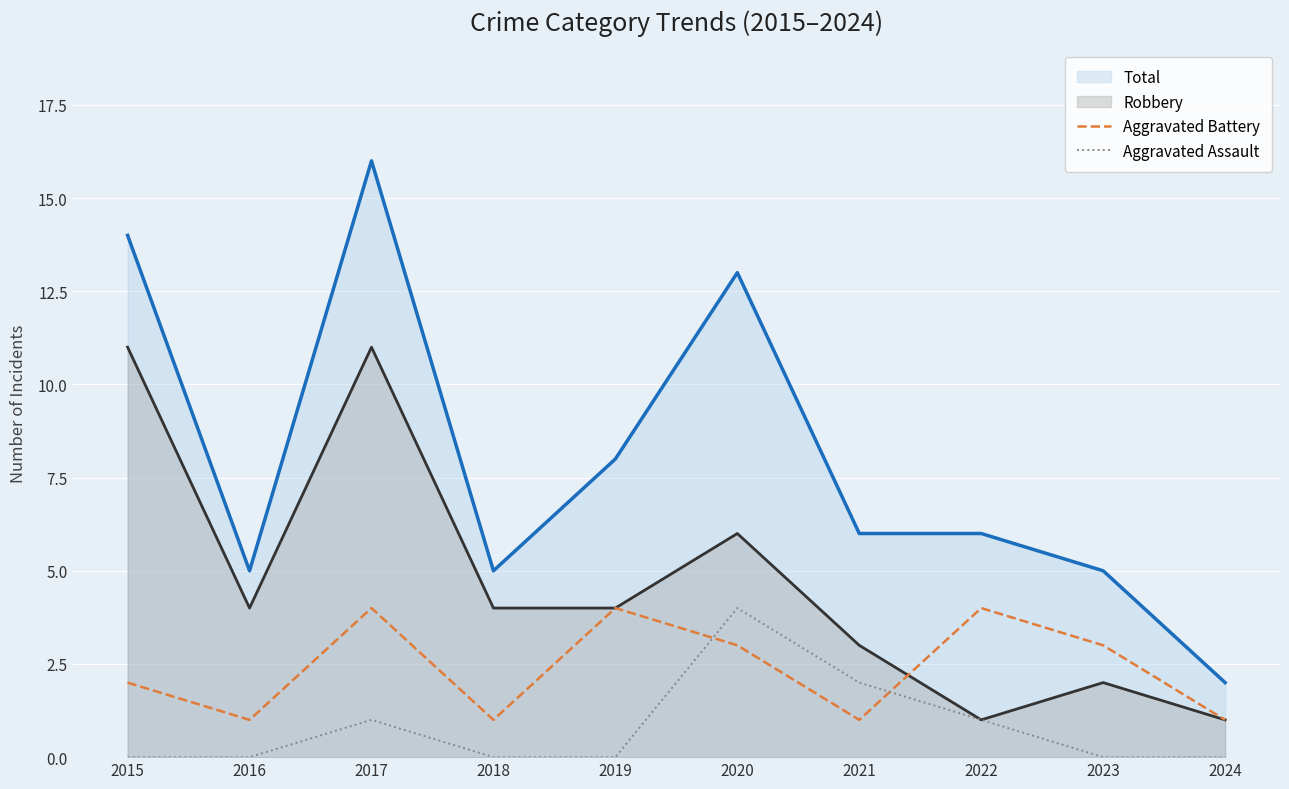

At which label does Aggravated Battery first exceed 3?

2017